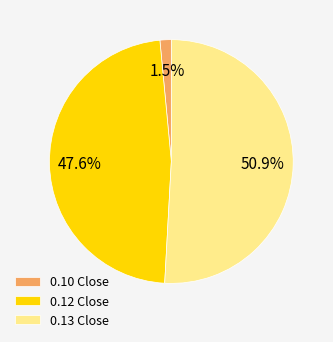

What is the ratio of the value at 0.13 Close to the value at 0.10 Close?

33.9